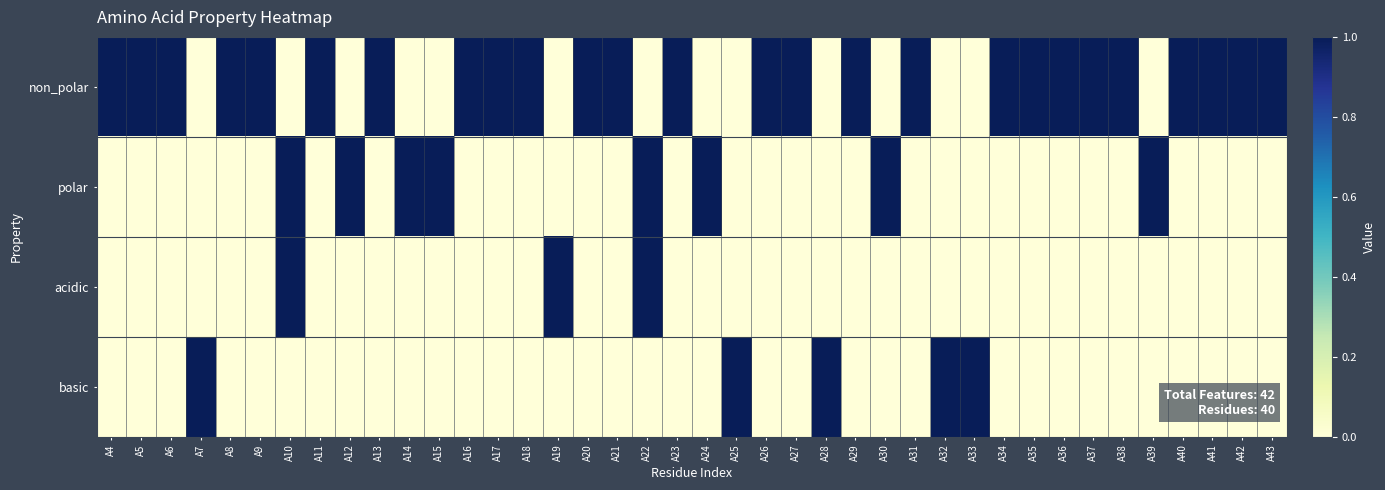

Between A20 and A30, which series saw the biggest shift?

non_polar